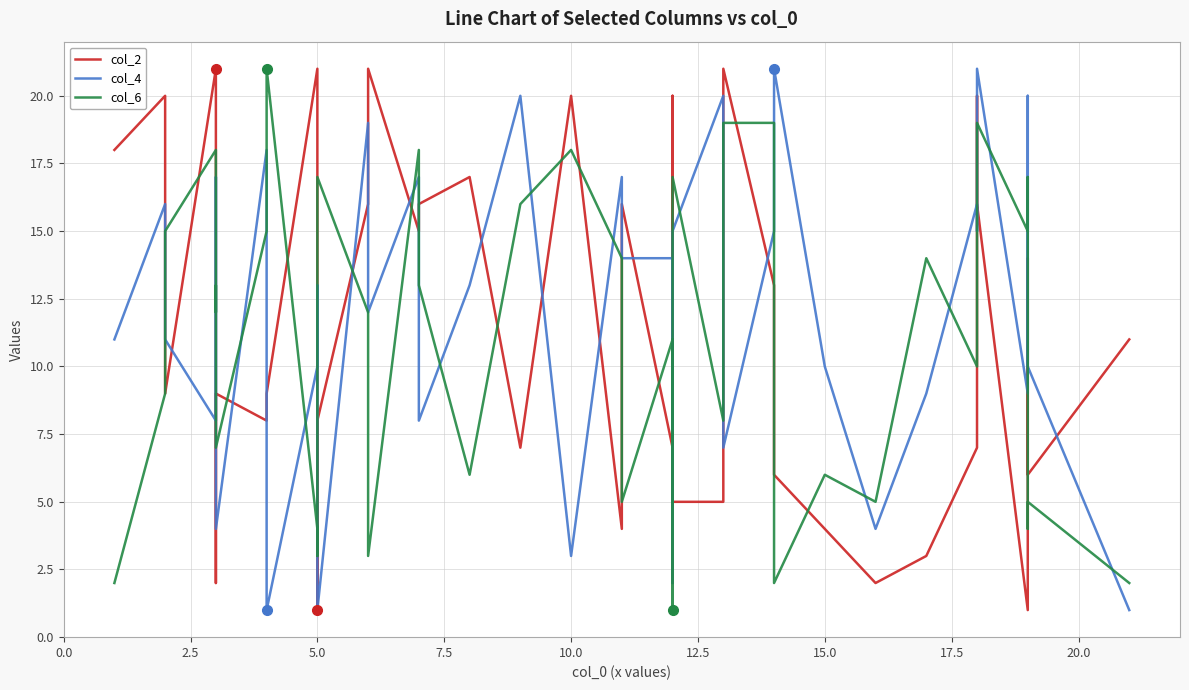

How many values in the col_2 series exceed 10?

18